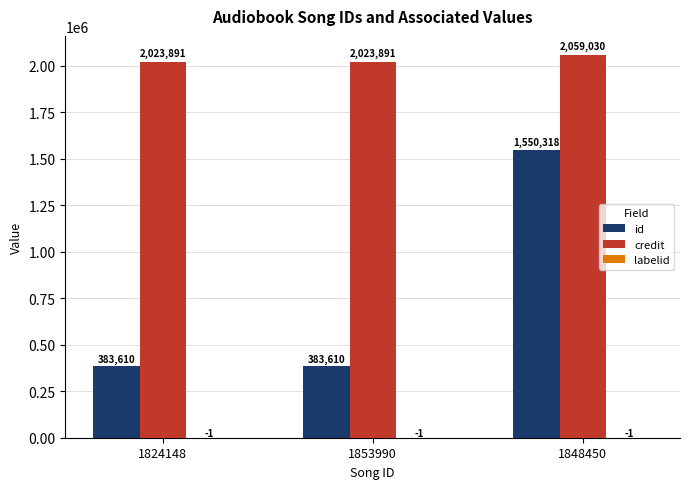

What is the sum of the credit values at 1848450 and 1853990?

4082921